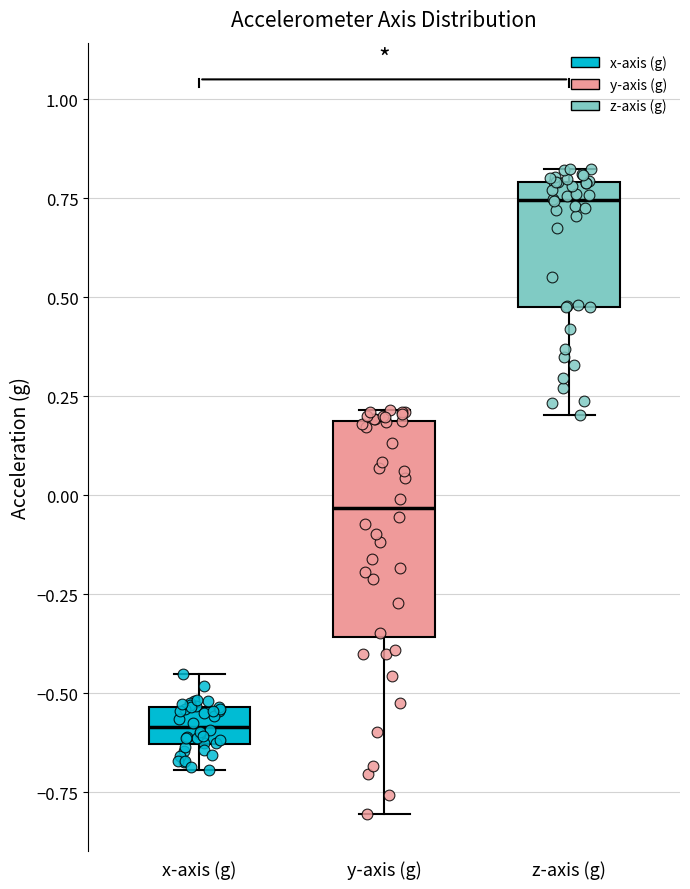

Where is the upper edge of the box for z-axis (g) on the y-axis? The values are not printed on the chart, so give them approximately, as read against the axis.

0.80